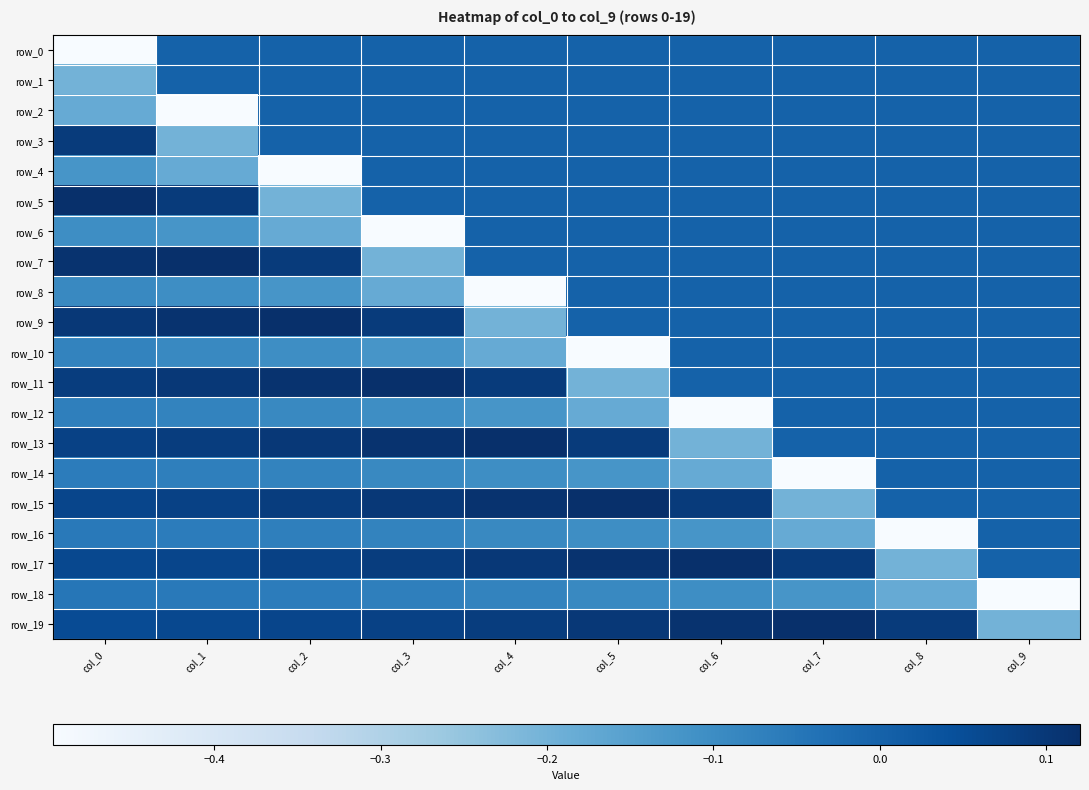

The value of row_14 at col_3 is -0.1. True or false?

False